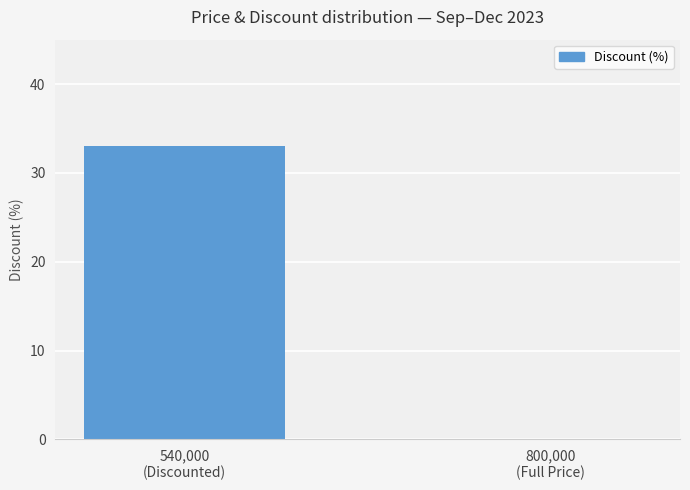

Count the number of categories in the chart.

2